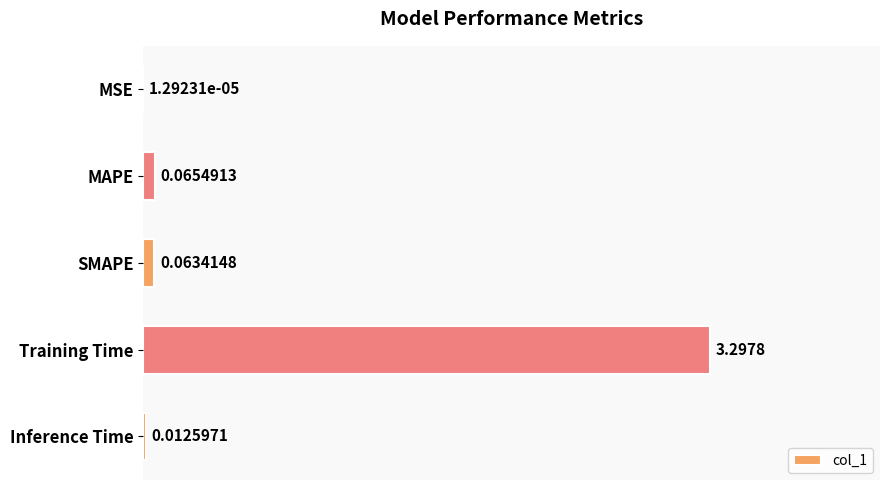

Which has a higher value, MSE or SMAPE?

SMAPE